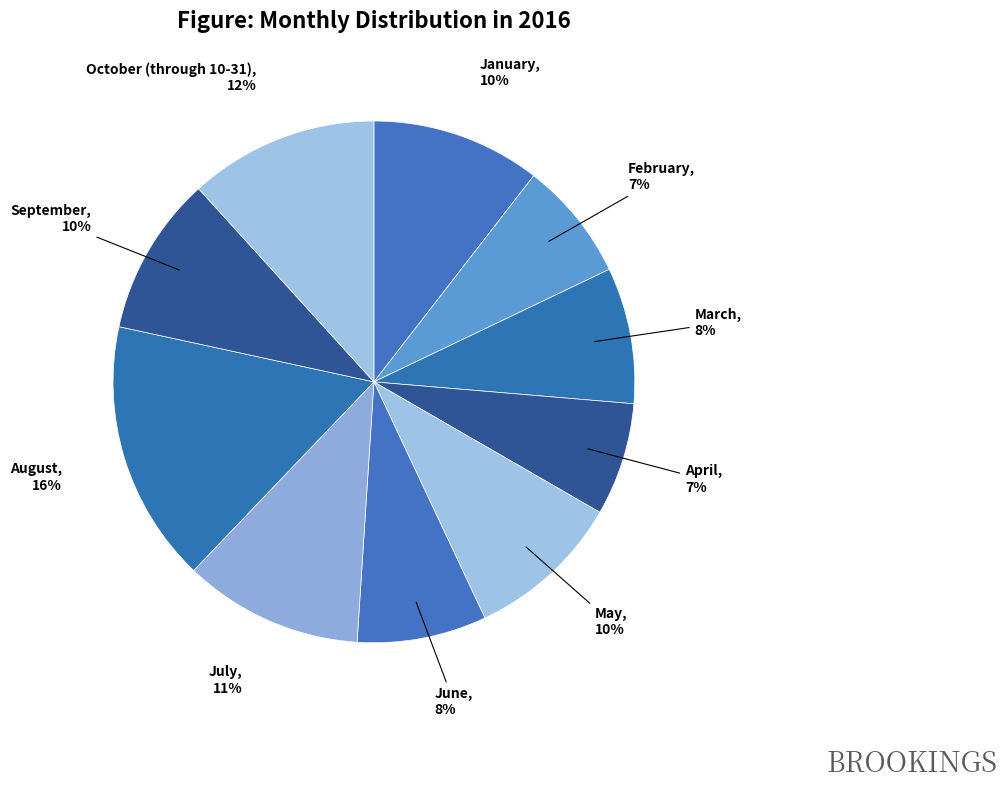

Is February the majority of the pie?

No